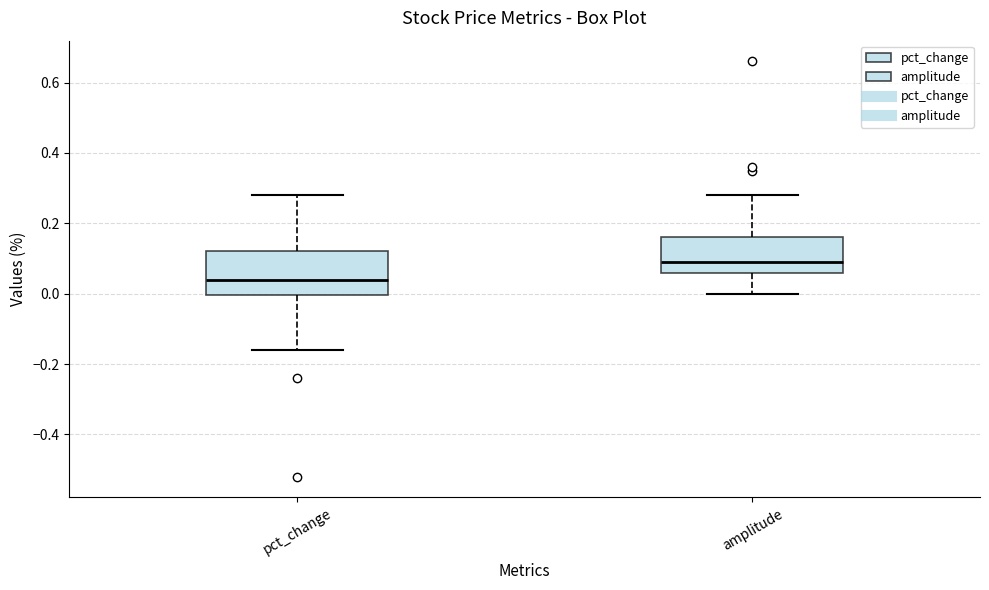

Which box's median line is the highest?

amplitude